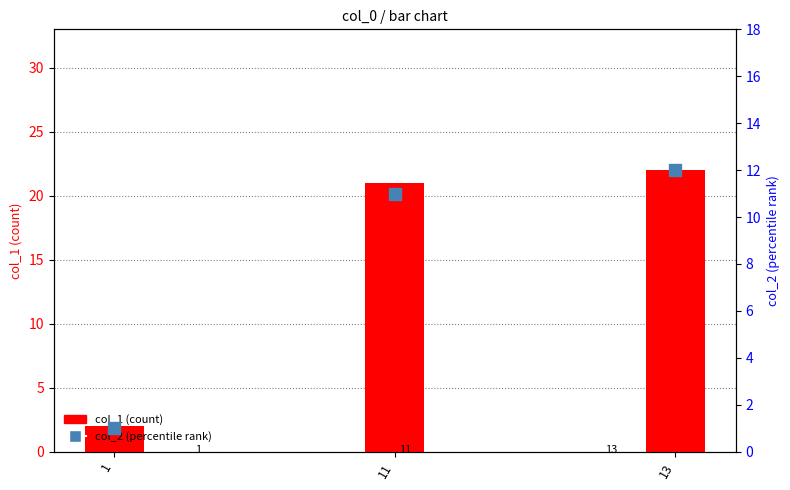

At how many categories does at least one series exceed 16?

2